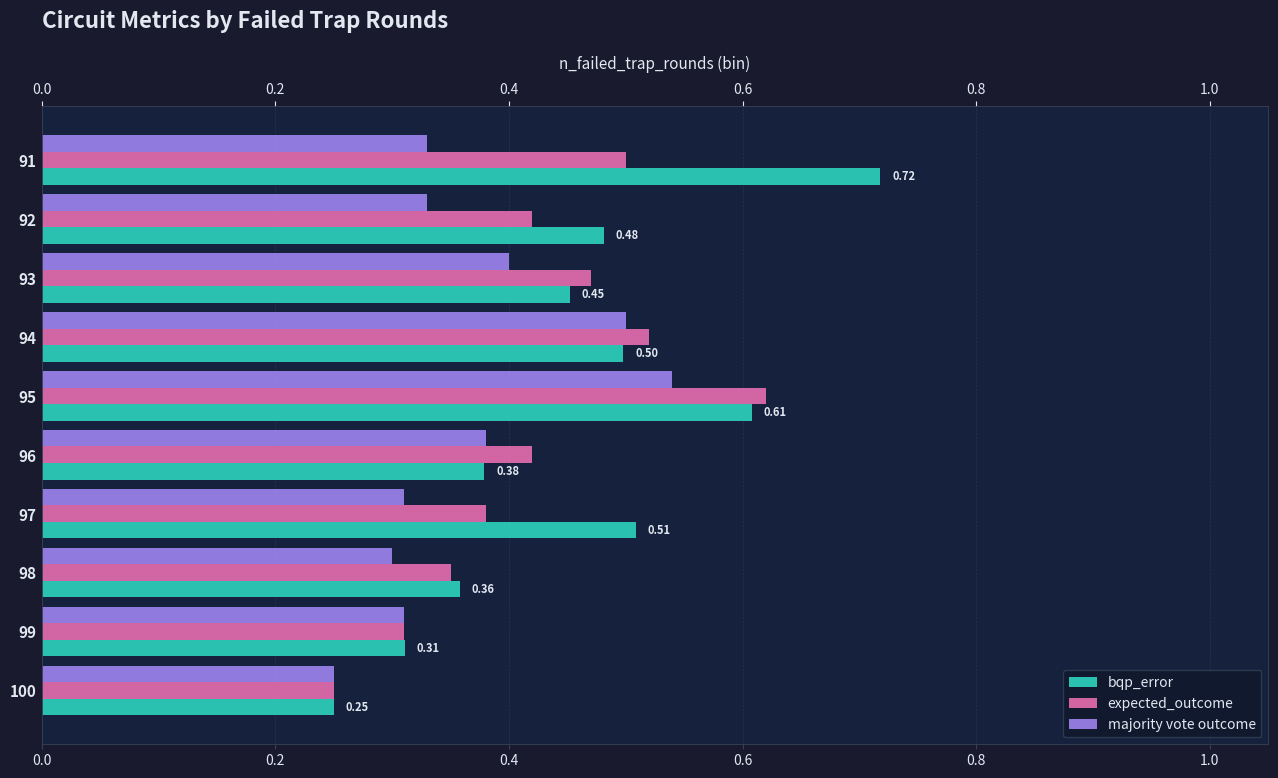

What position from the left is 1.0?

6